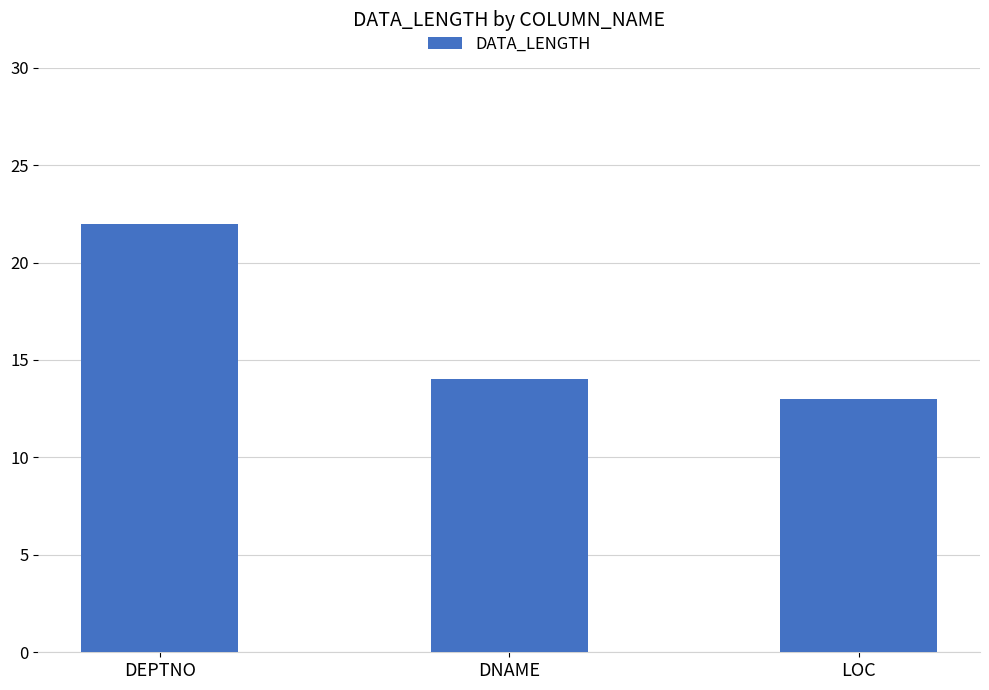

List the labels in order of value, largest first.

DEPTNO, DNAME, LOC